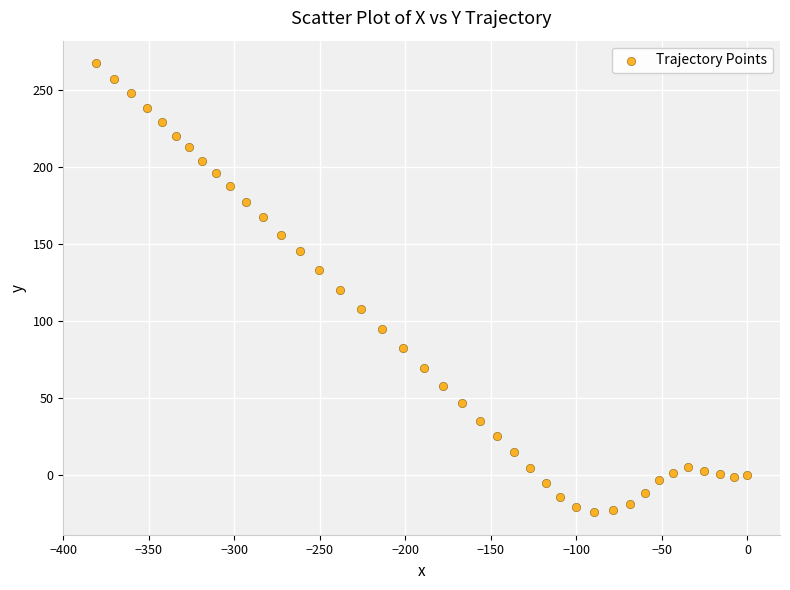

What is the range of Y values (max minus min)?

292.2